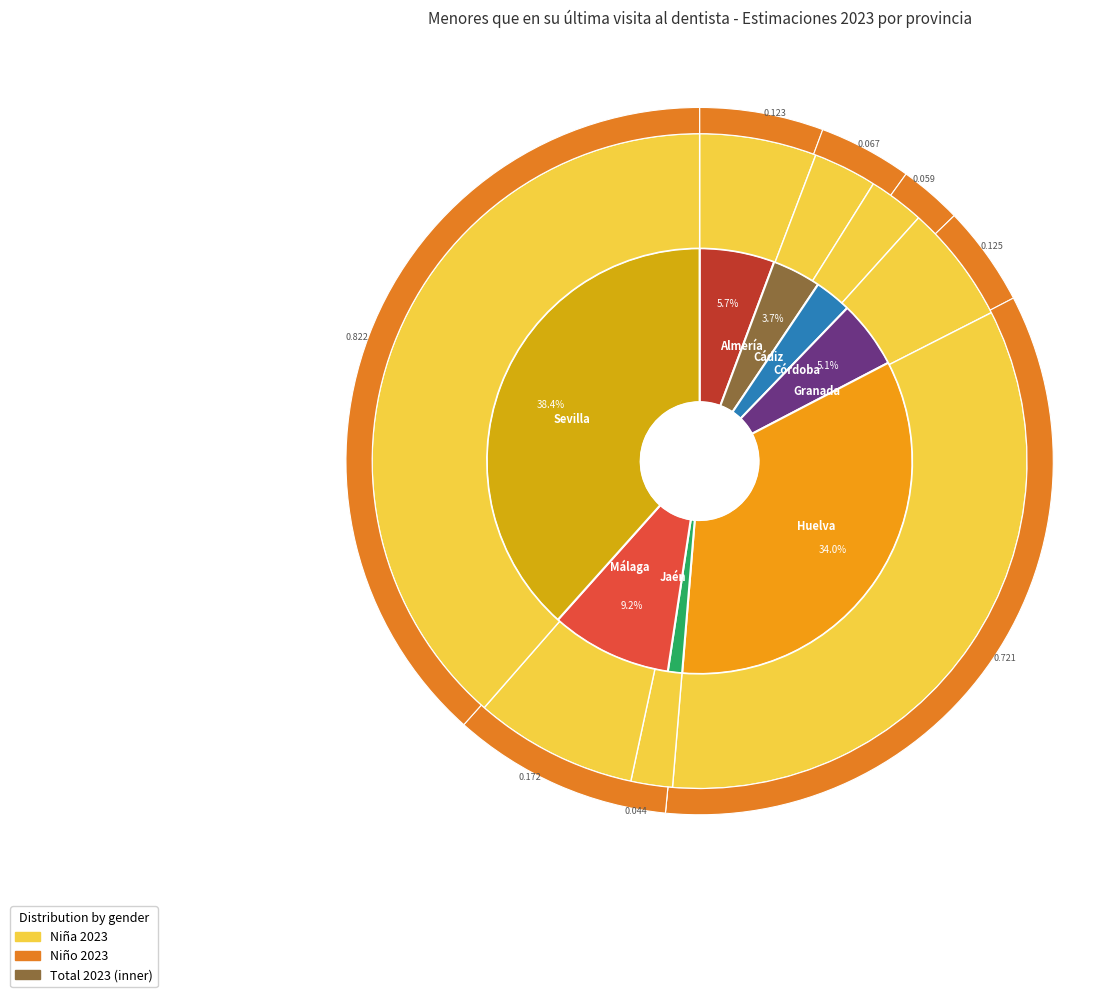

To the nearest percent, what is the difference between the Córdoba and Málaga slice percentages?

6%